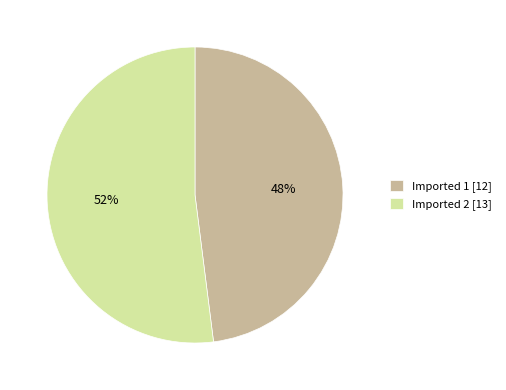

Do Imported 1 and Imported 2 together represent more than half of the pie?

Yes